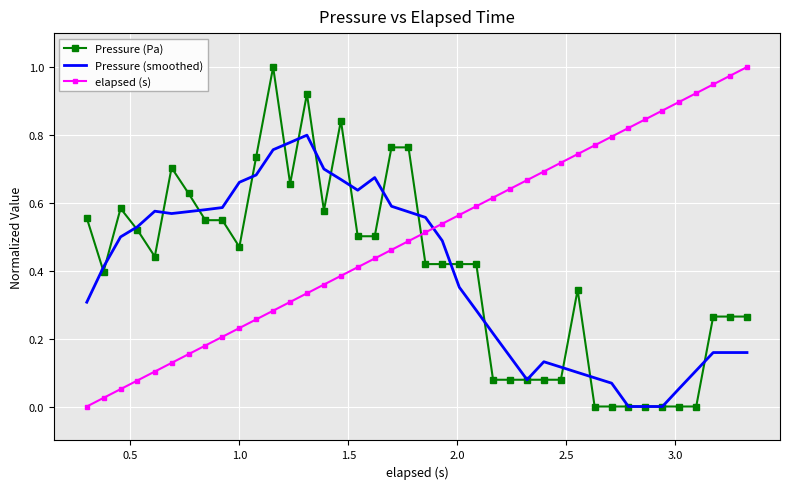

True or false: Pressure (Pa) and elapsed (s) cross at least once.

True